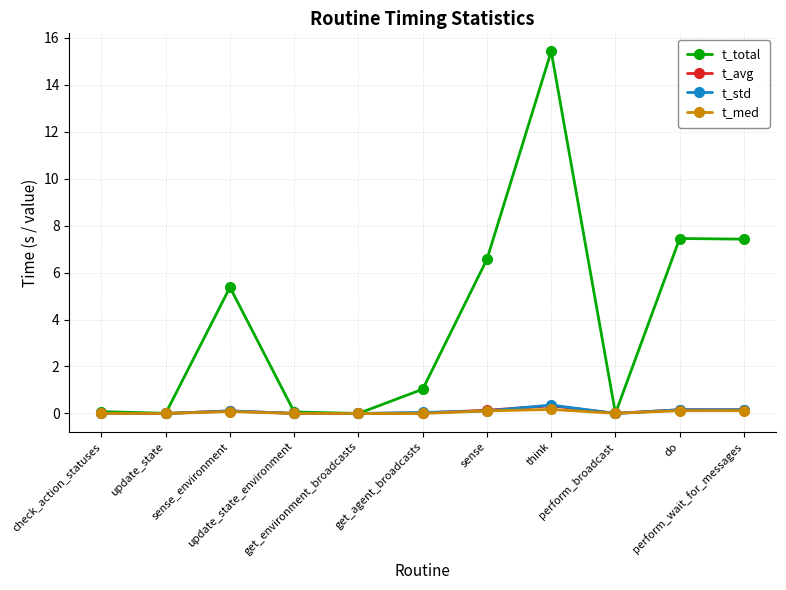

What is the maximum value shown in the chart?

15.4